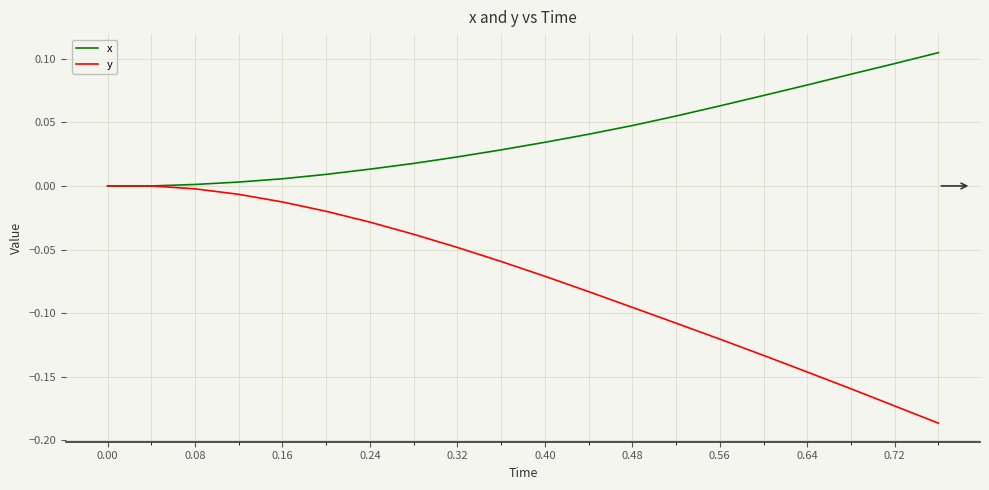

Which series has the largest range (max minus min)?

y